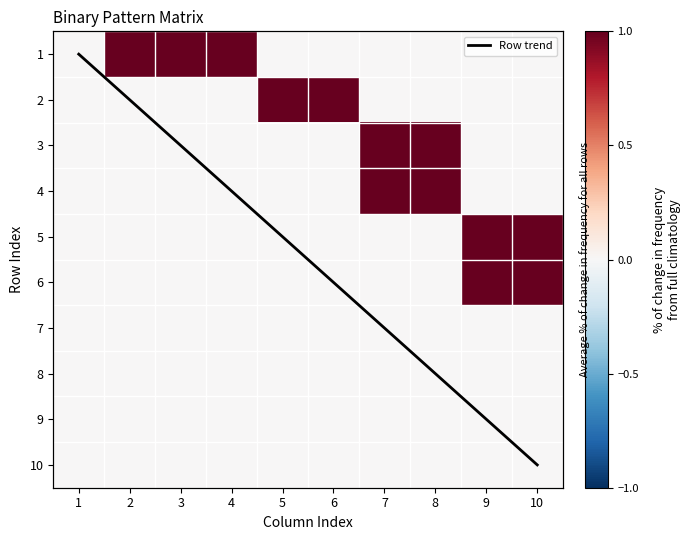

How many 4 values are between 0 and 1?

10